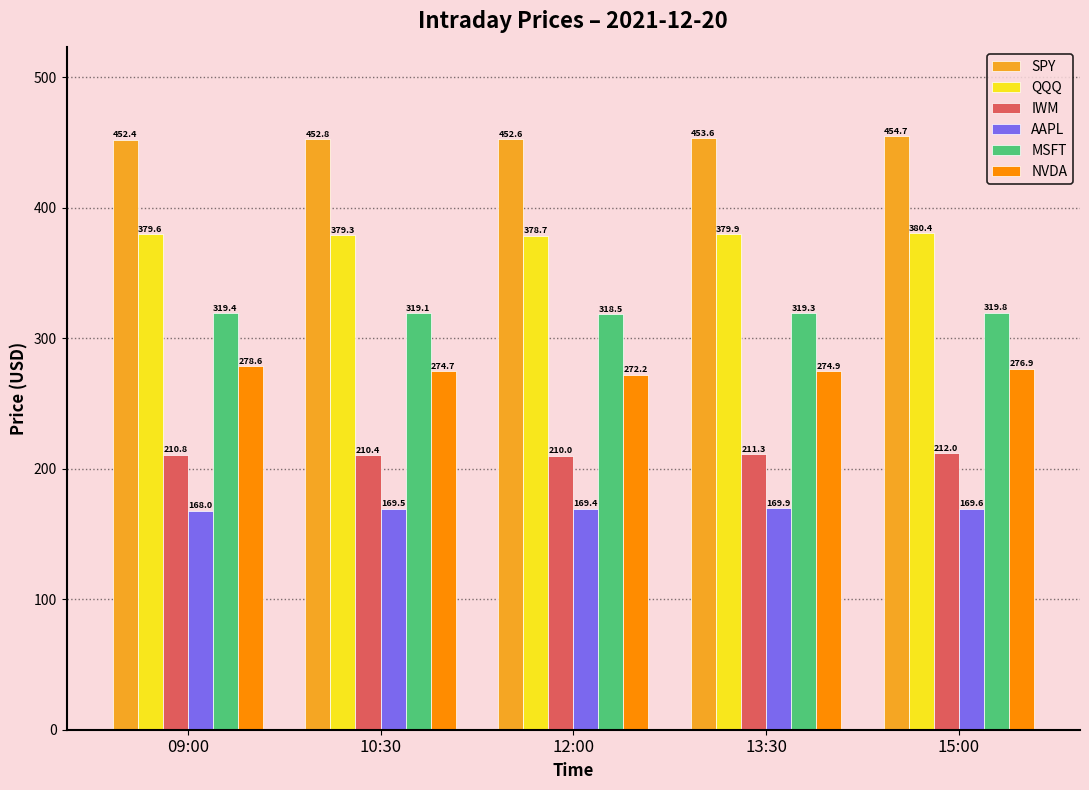

At which category is the sum across all series the highest?

15:00